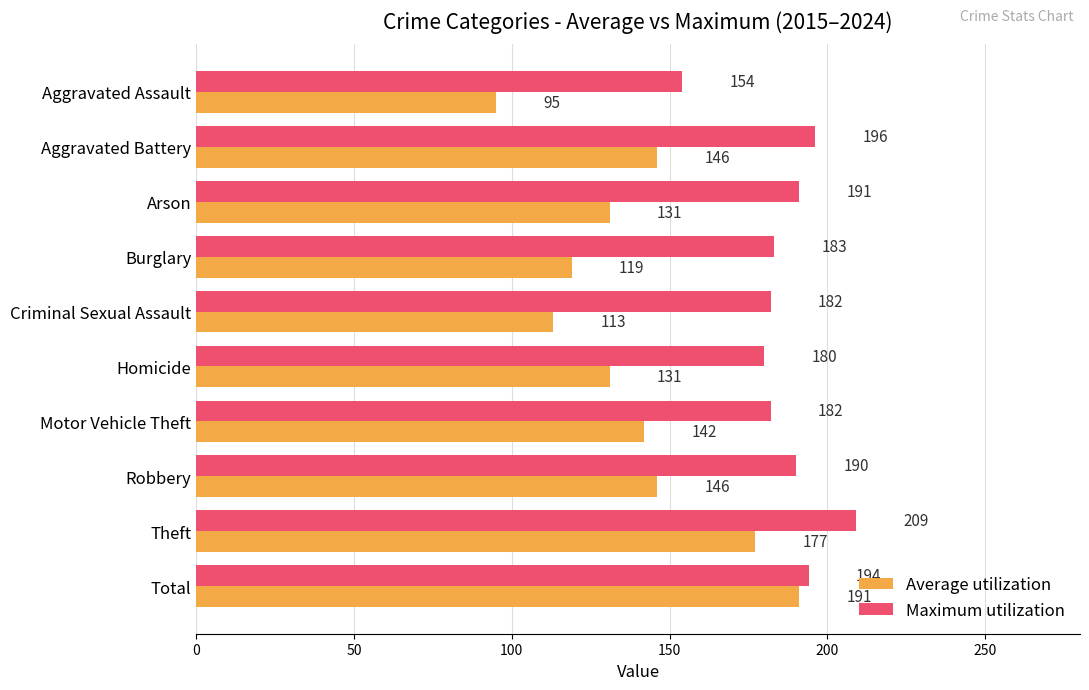

The value of Average utilization at Motor Vehicle Theft is 68. True or false?

False